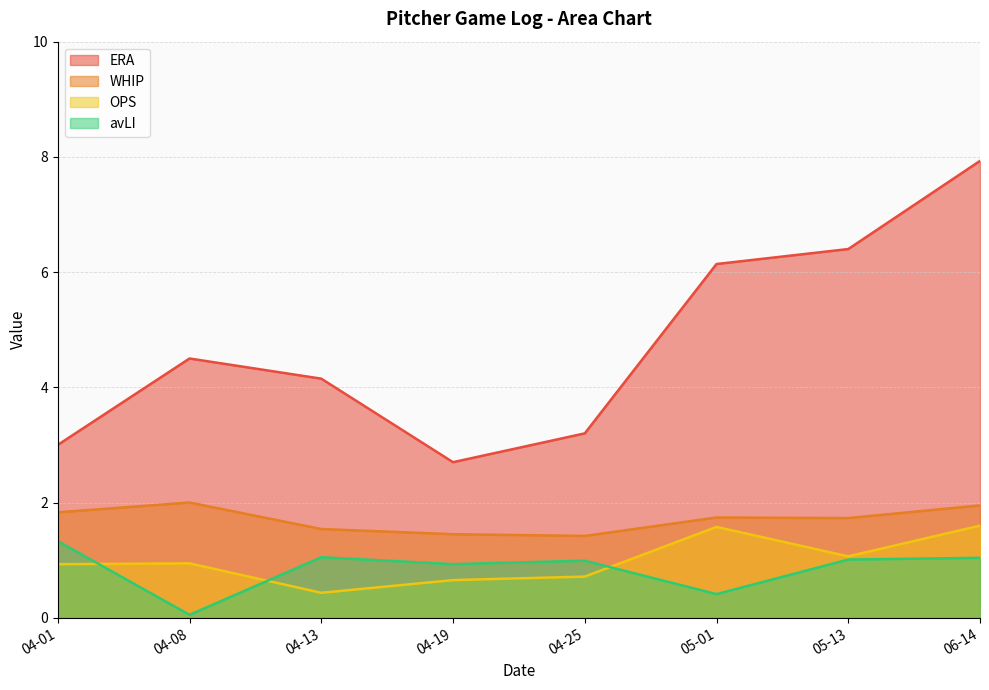

What is the difference between the OPS values at 06-14 and 04-13?

1.2